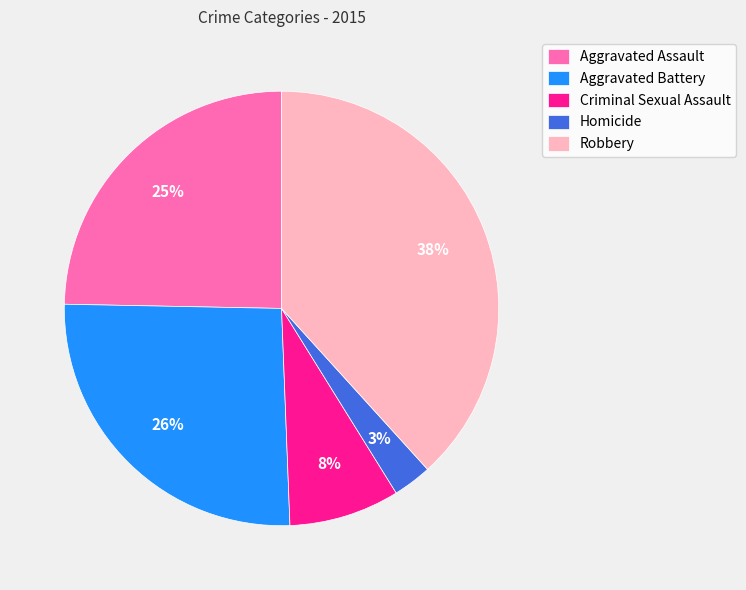

What is the smallest slice in the pie chart?

Homicide